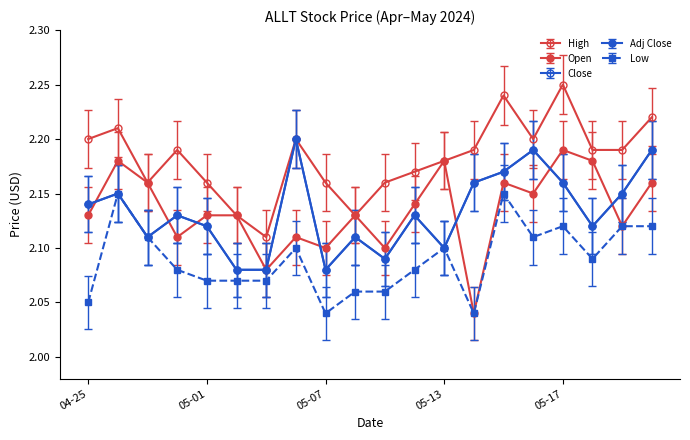

Count the Adj Close values in the range 2 to 3.

20